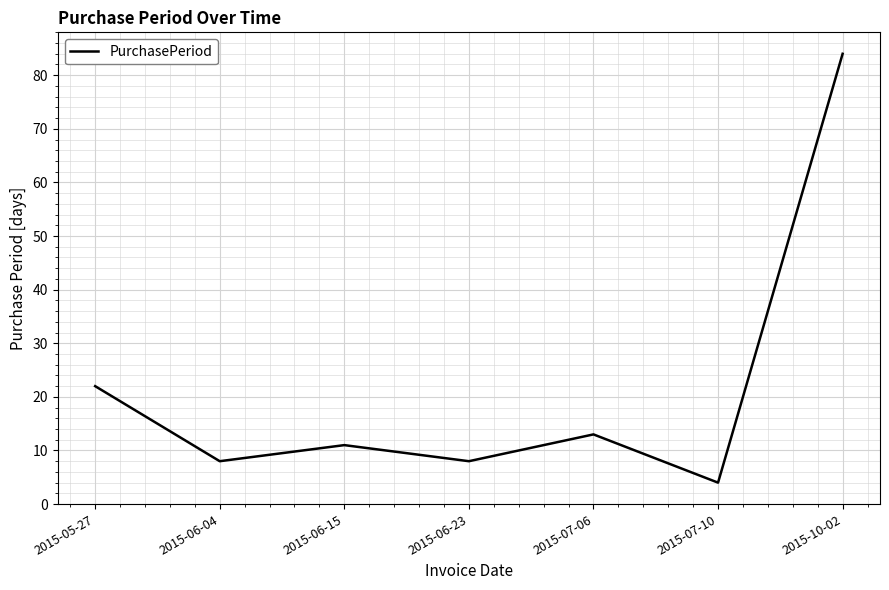

How many interior local valleys (lower than both neighbors) does the data have?

3